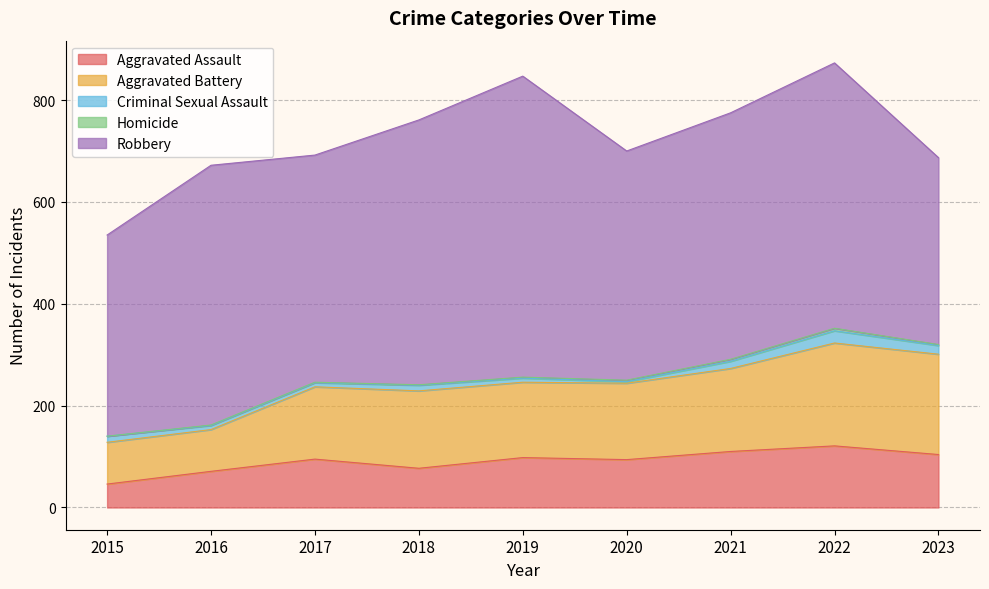

Is it true that Aggravated Assault equals 101 at 2018?

False